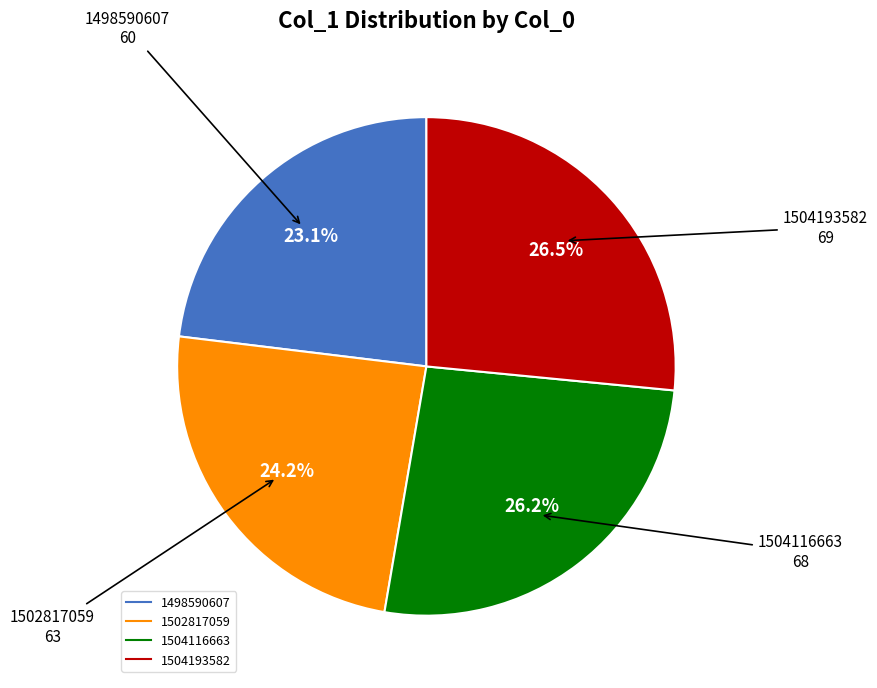

True or false: 1504193582 accounts for 19% of the total.

False